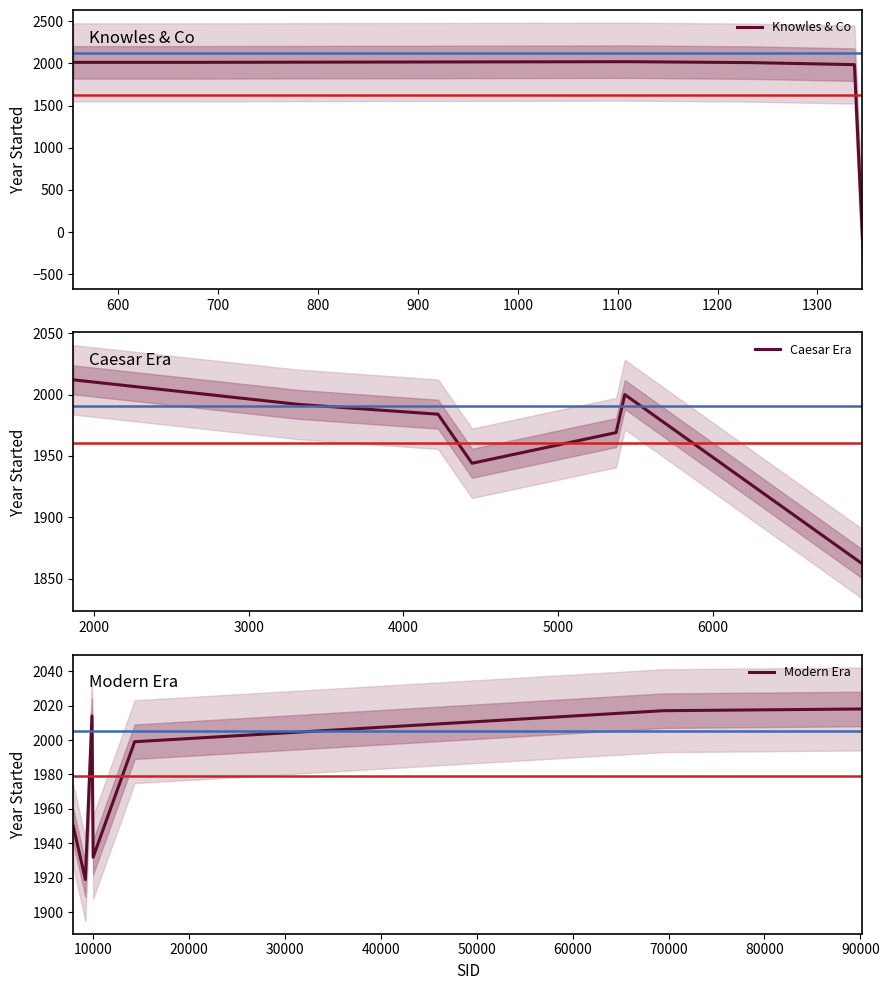

Between 1111 and 9878, which is larger?

1111